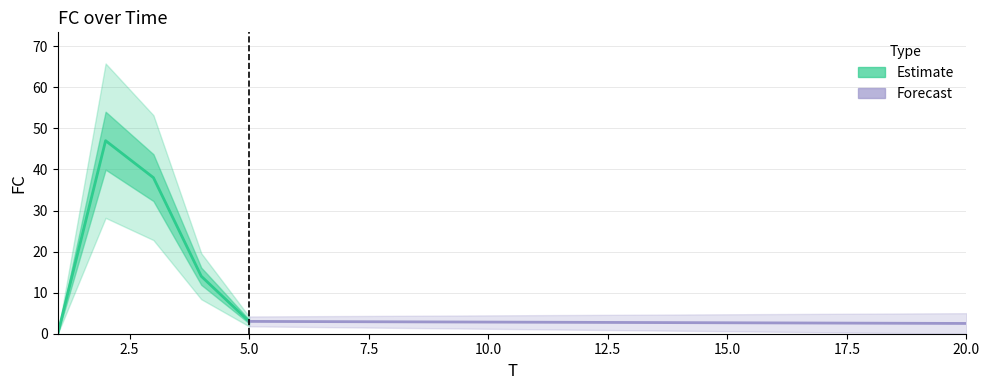

How many points are higher than both their immediate neighbors (excluding endpoints)?

1